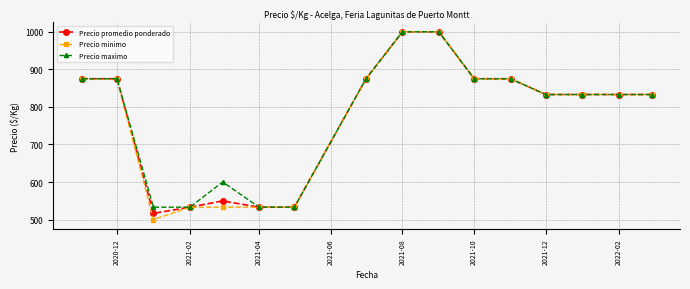

What is the value of the Precio promedio ponderado point at the 11th from the left?

875.0